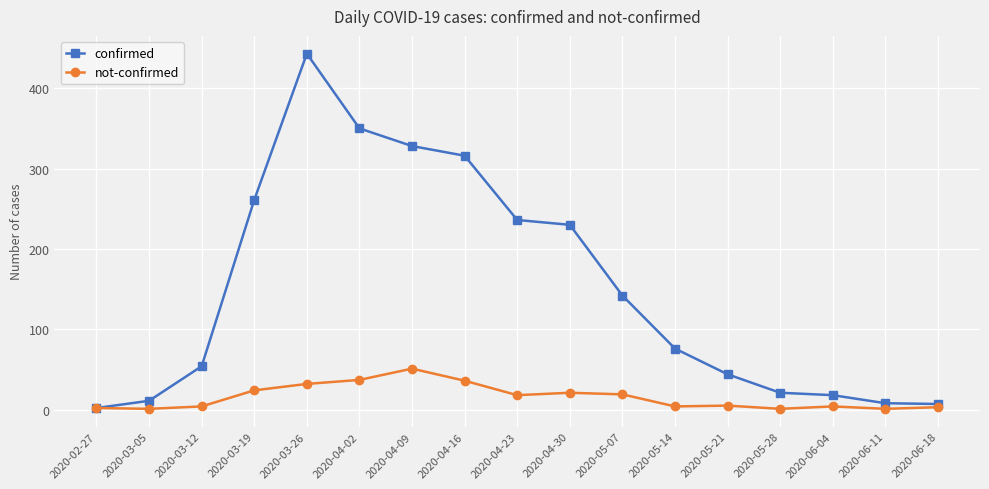

Which category has the highest value across all series?

2020-03-26